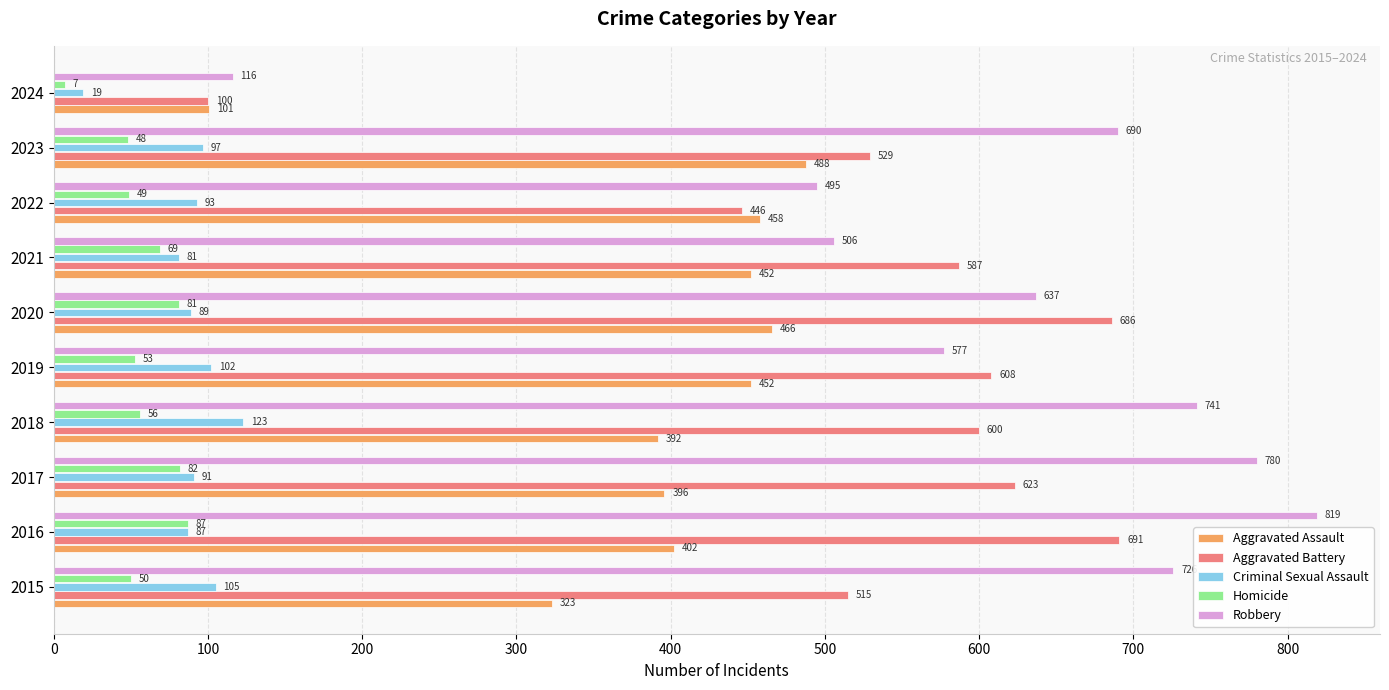

What is the greatest value displayed?

819